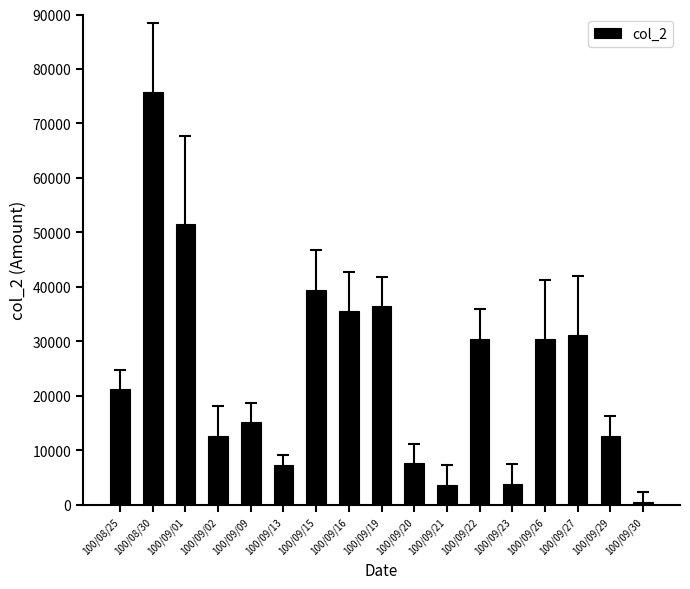

What is the label of the 15th bar from the left?

100/09/27